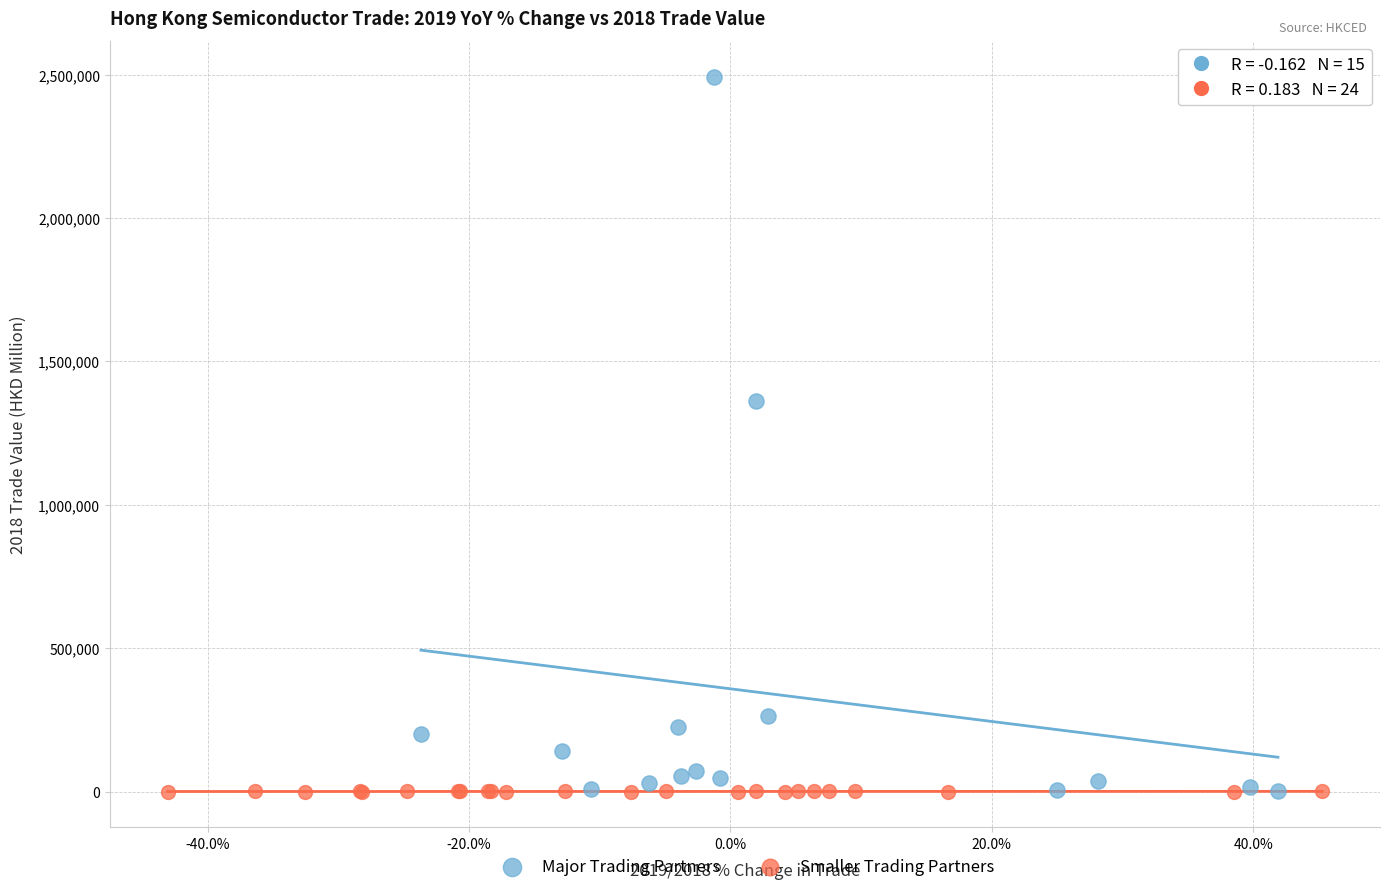

Which series contains the highest Y value?

Major Trading Partners